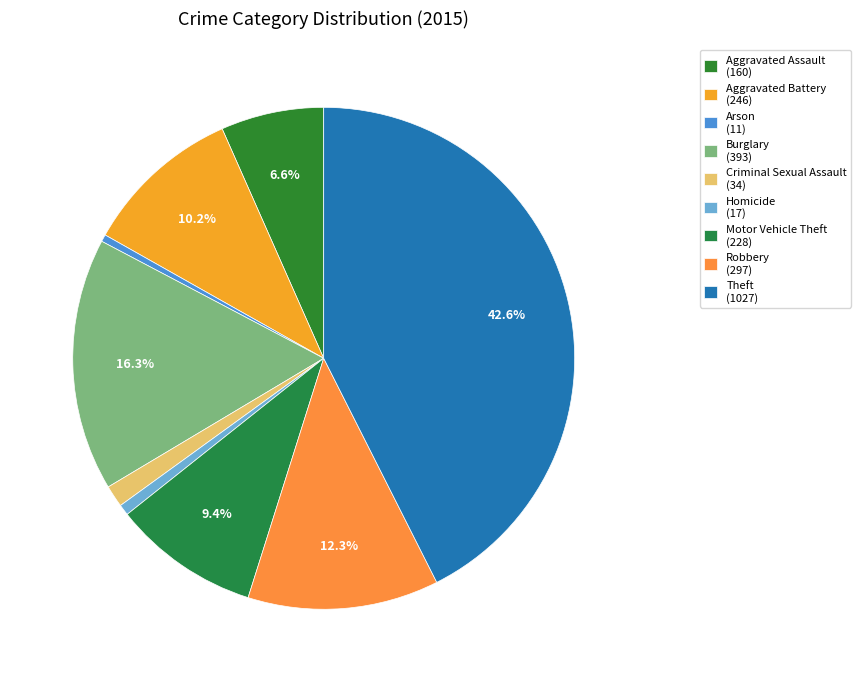

The Aggravated Battery slice represents 24% of the pie. True or false?

False